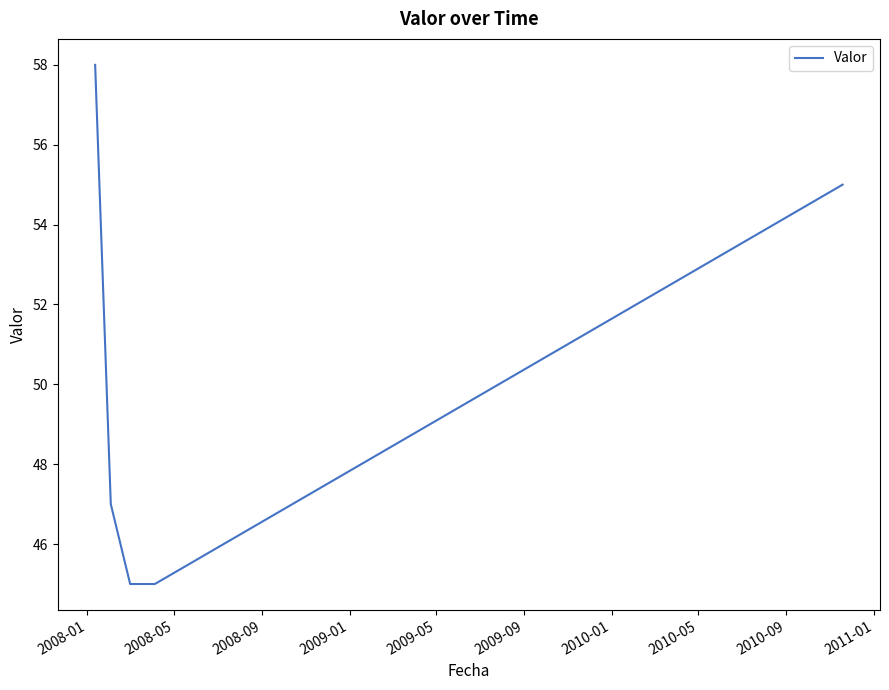

How many categories are shown in the chart?

5